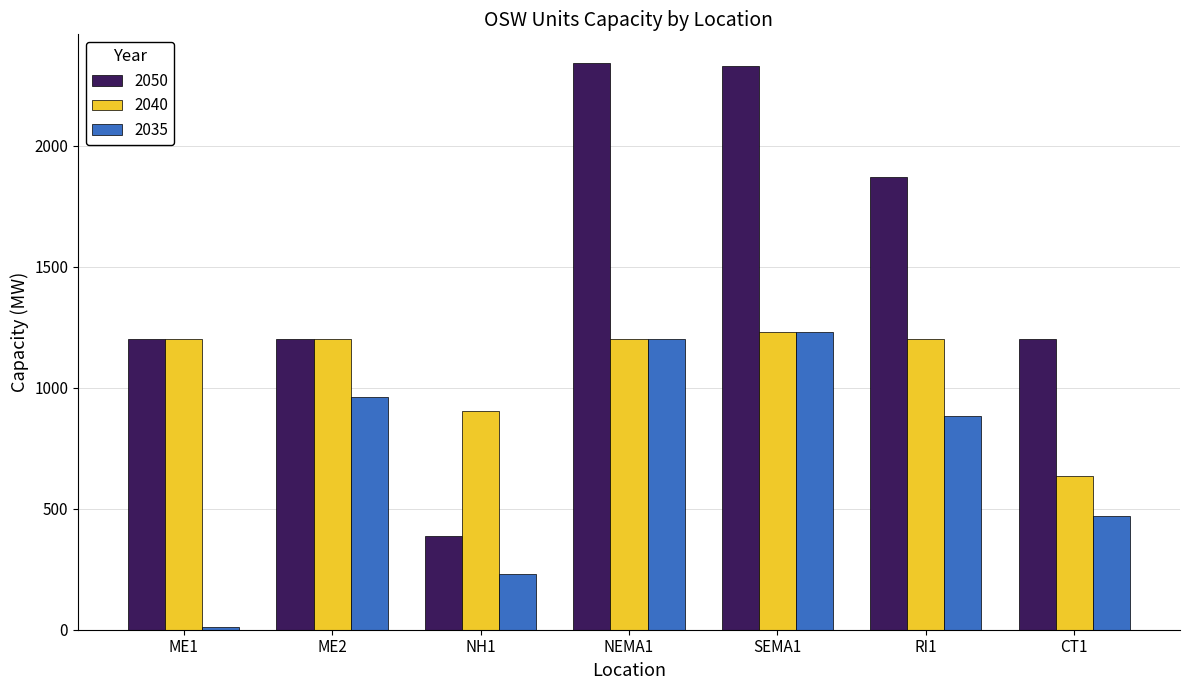

What is the label of the 5th bar from the left?

SEMA1